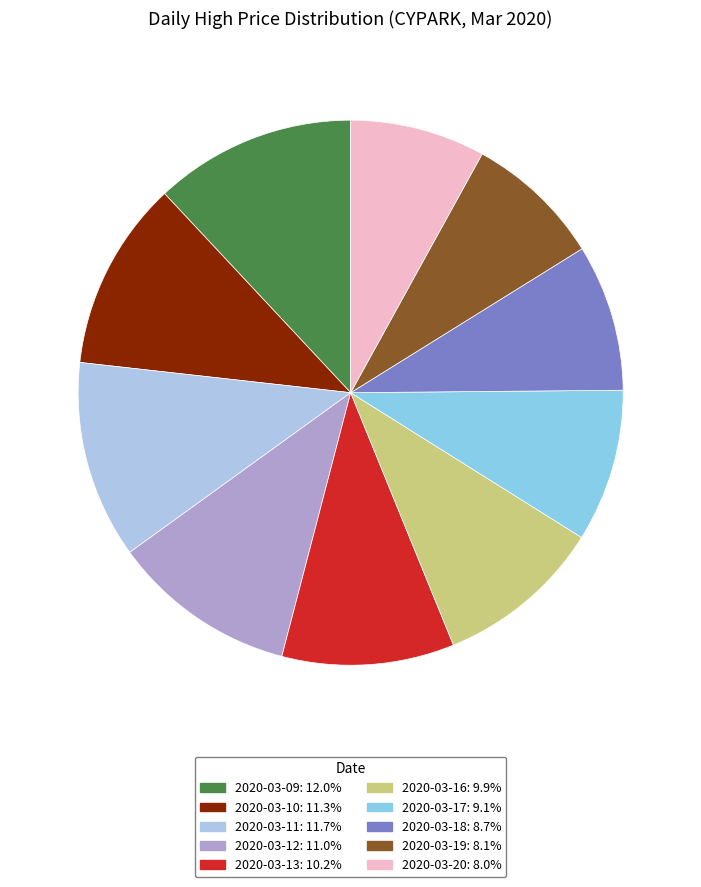

Which category has the biggest portion of the pie?

2020-03-09